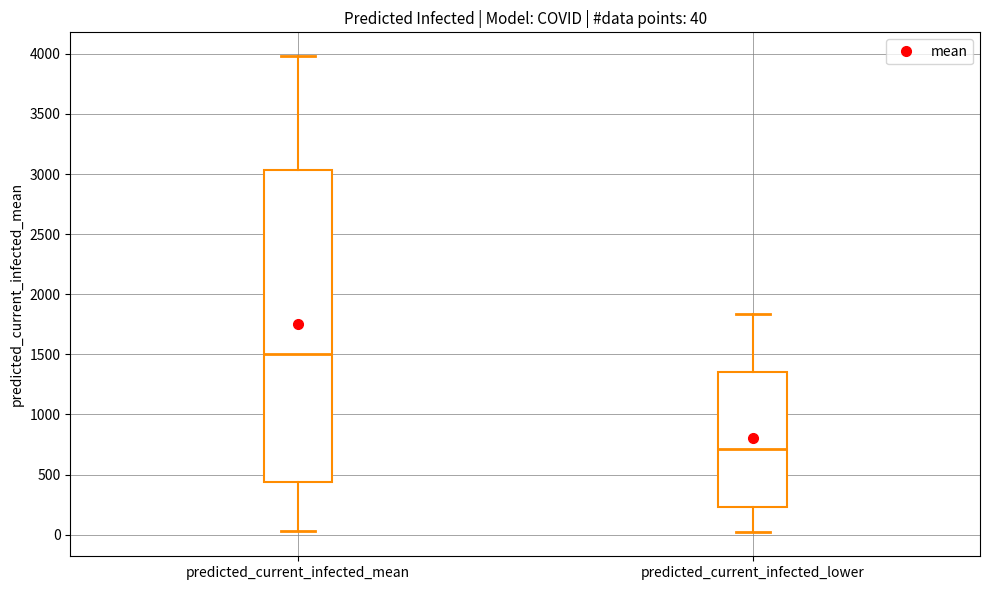

Which box has the highest median line?

predicted_current_infected_mean